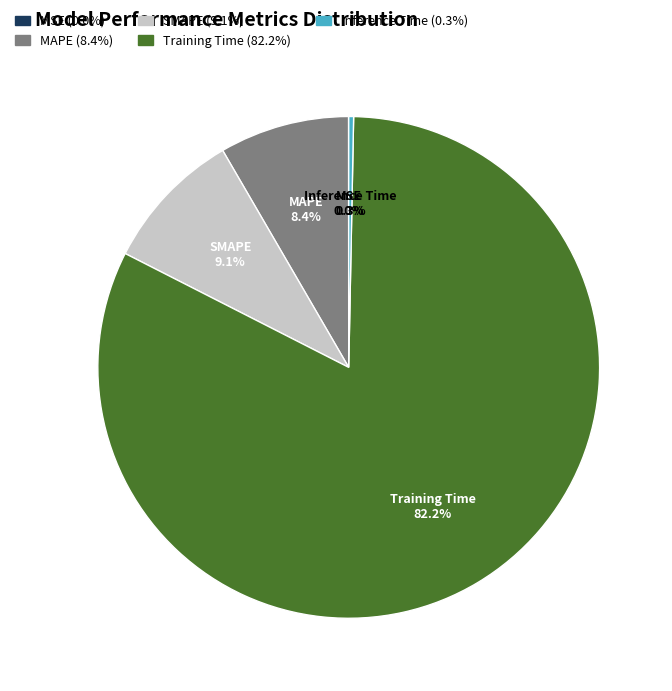

To the nearest percent, what is the combined percentage of SMAPE and Training Time?

91%